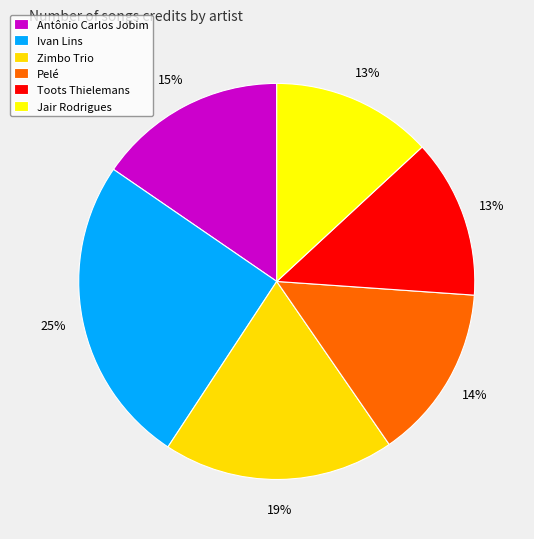

Count the number of slices in the pie.

6